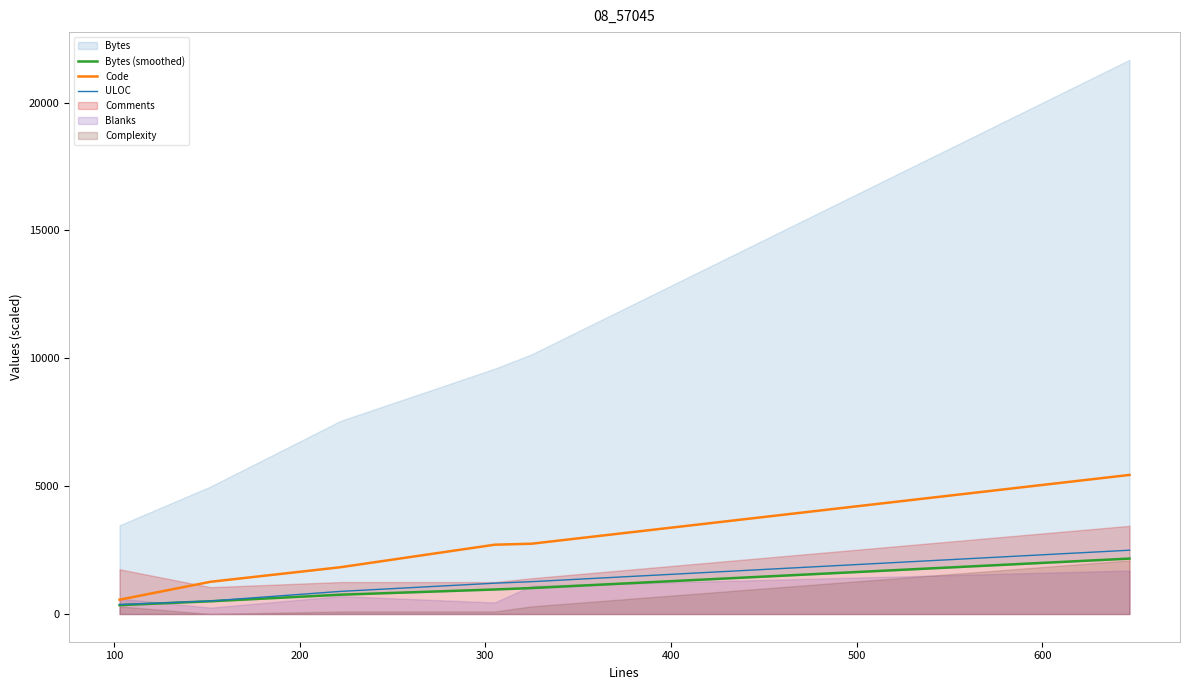

What is the maximum value for ULOC?

2495